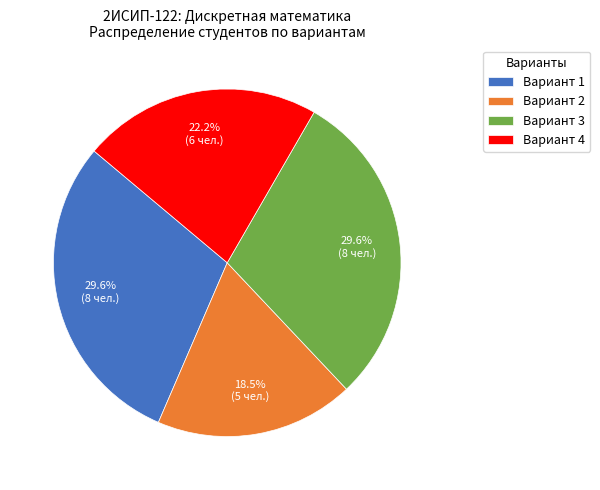

Which has a higher value, Вариант 2 or Вариант 1?

Вариант 1